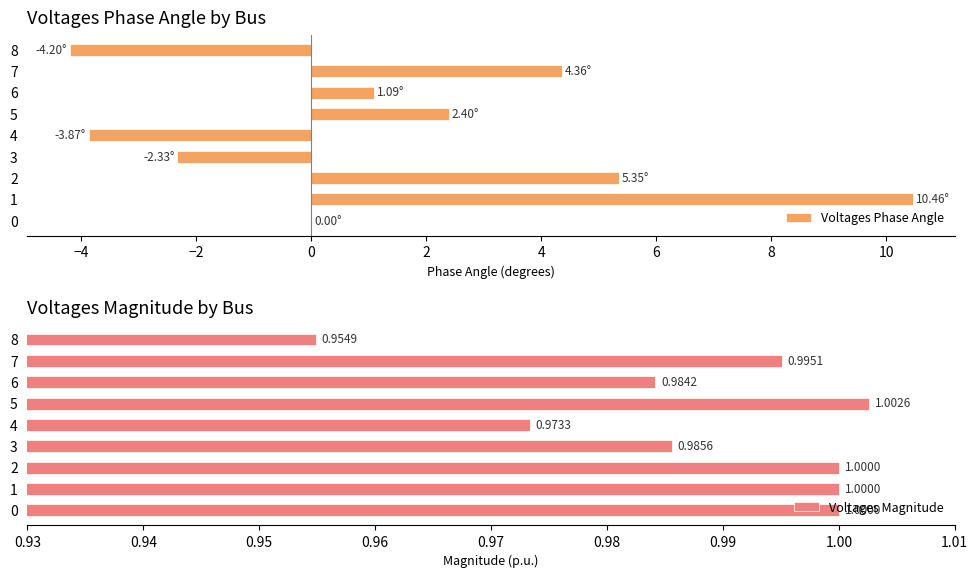

What is the value of the Voltages Magnitude bar at the 7th from the left?

1.0